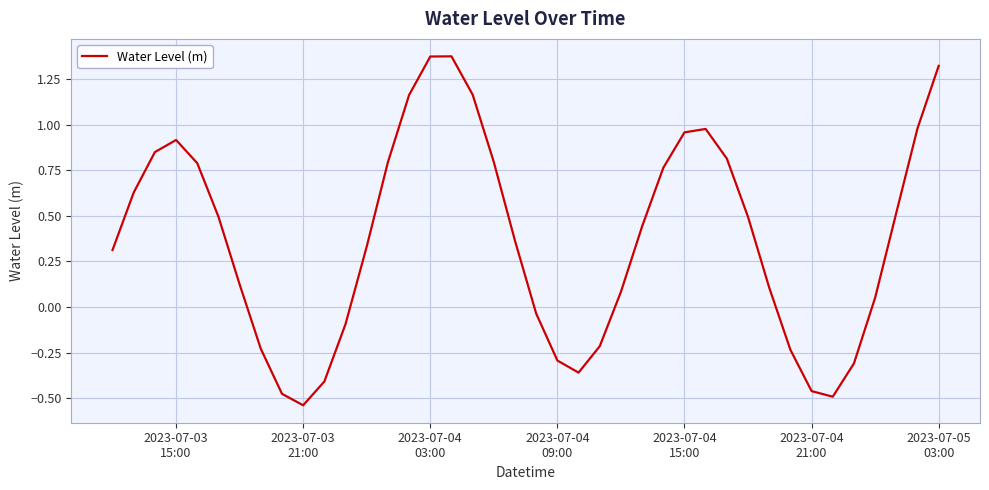

What is the difference between the maximum and minimum values?

1.9